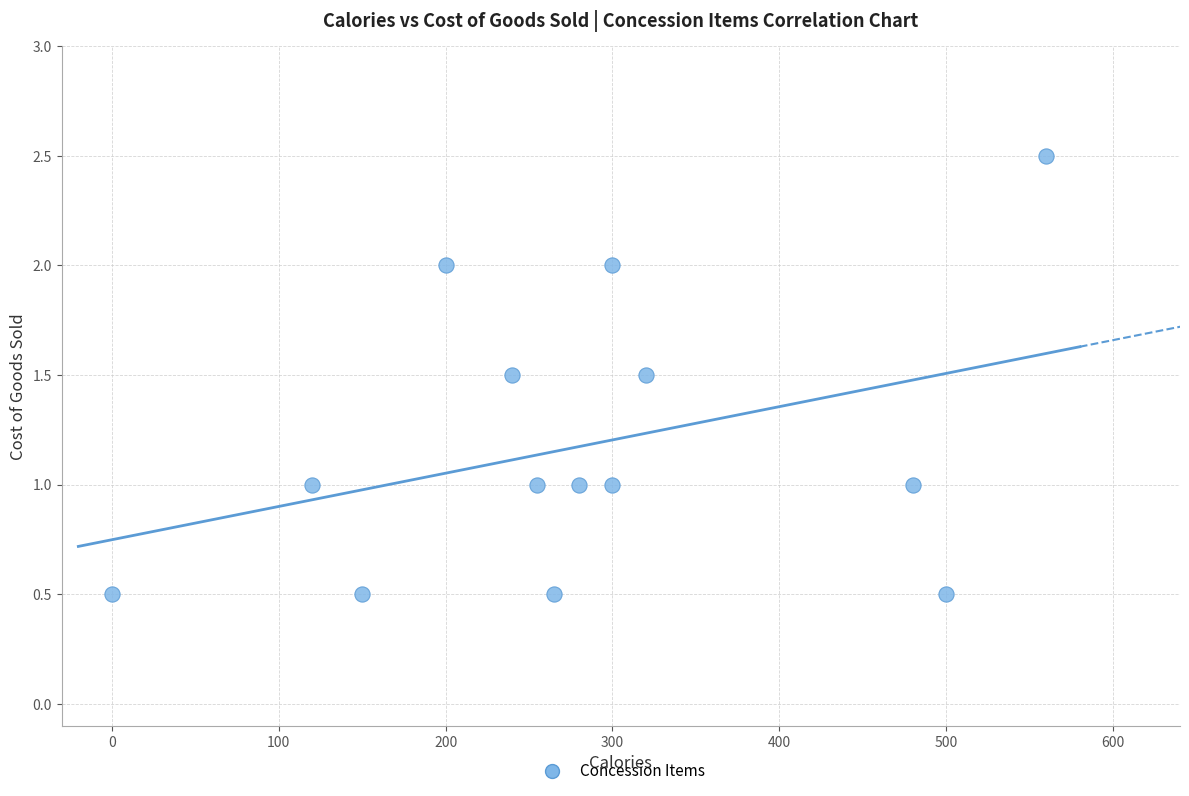

What is the range of X values (max minus min)?

560.0